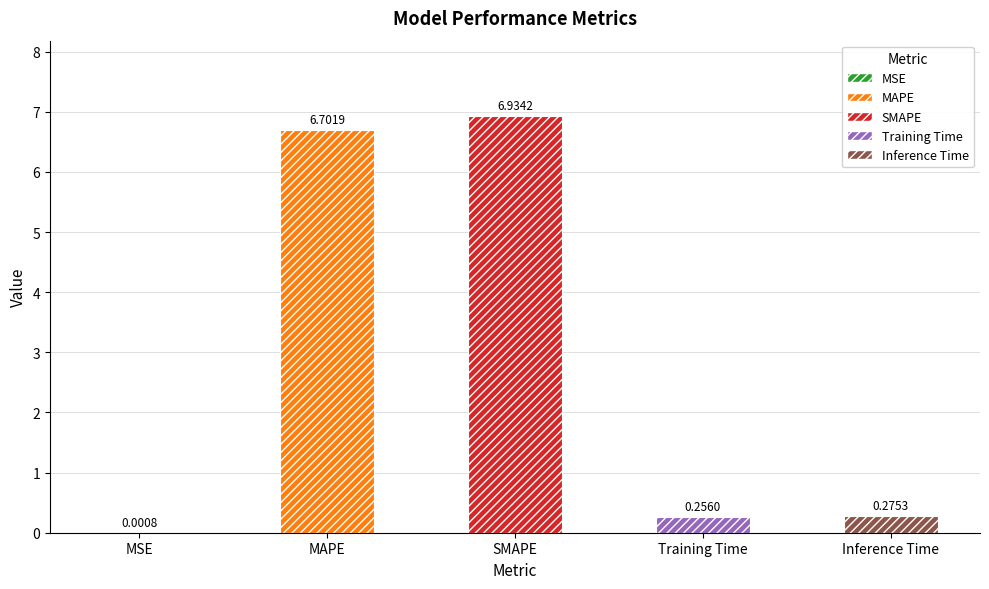

At which category does the chart reach its minimum across all series?

MSE